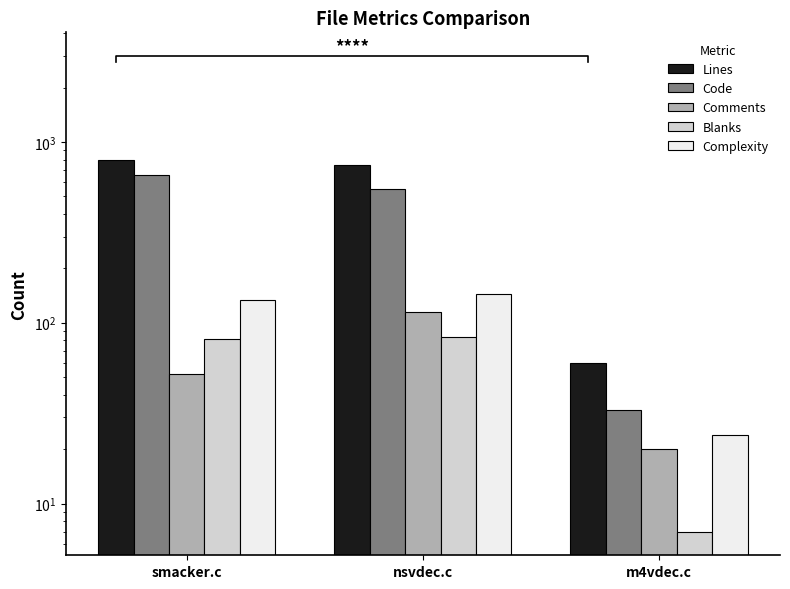

What is the difference between the Lines values at smacker.c and m4vdec.c?

730